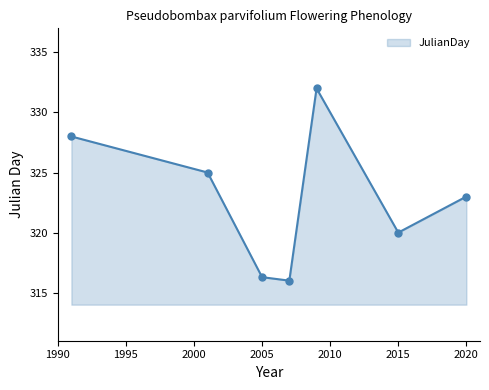

True or false: the data has more than 2 interior local peaks.

False